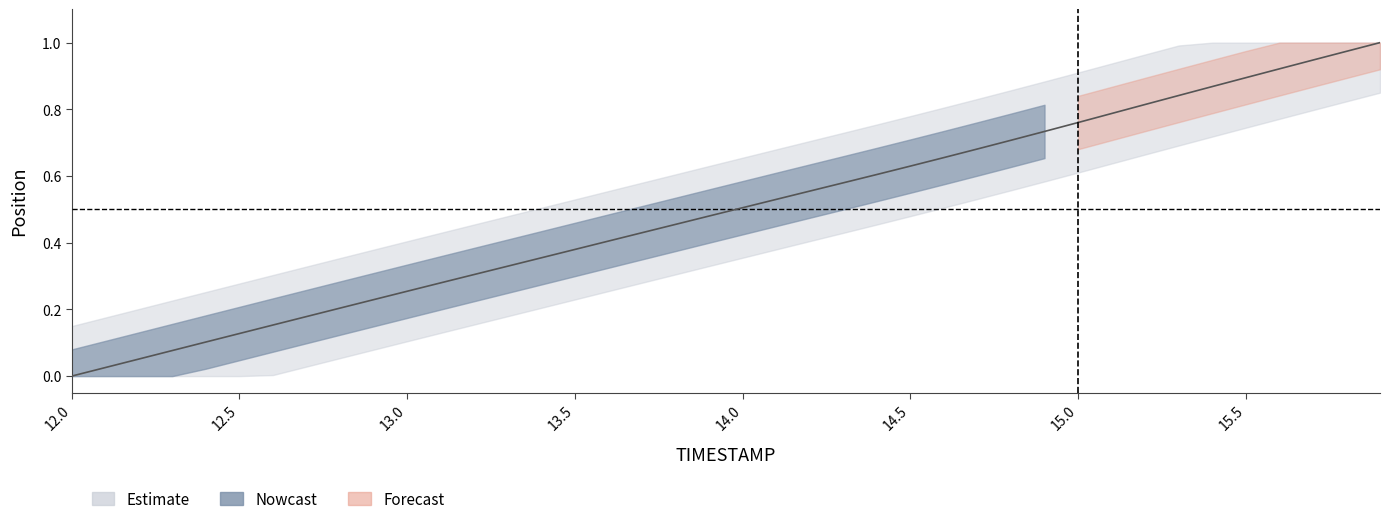

Is it true that the value at 14.3 is 0.4?

False